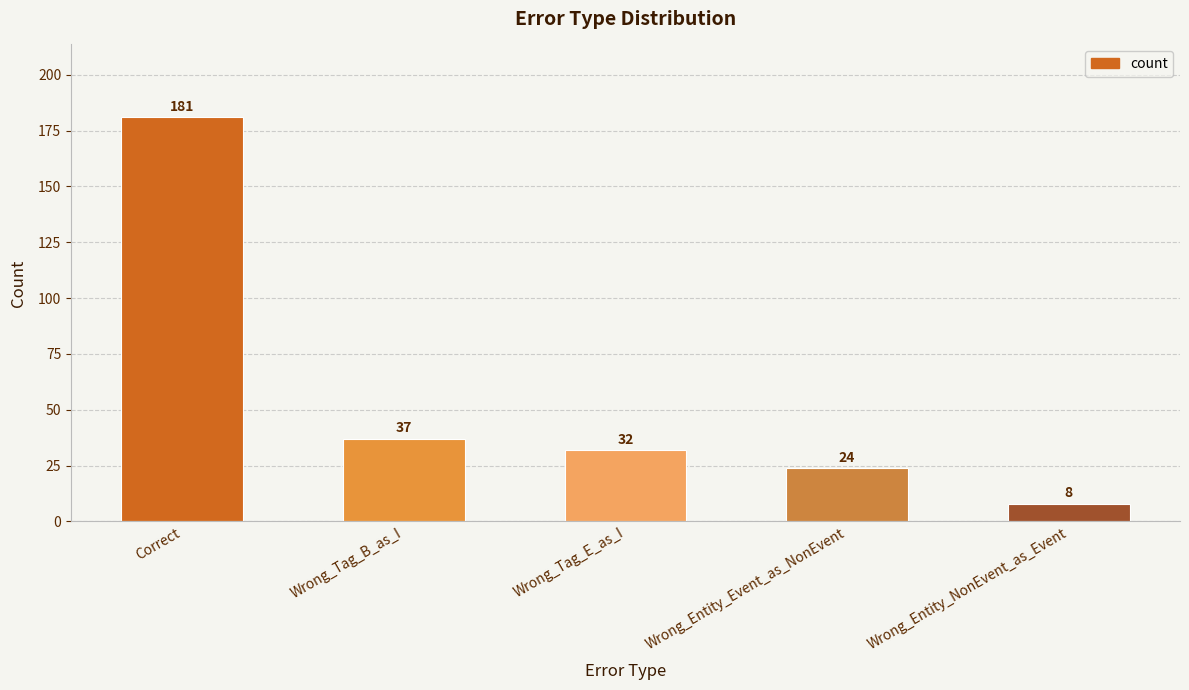

What position from the right is Wrong_Tag_E_as_I?

3